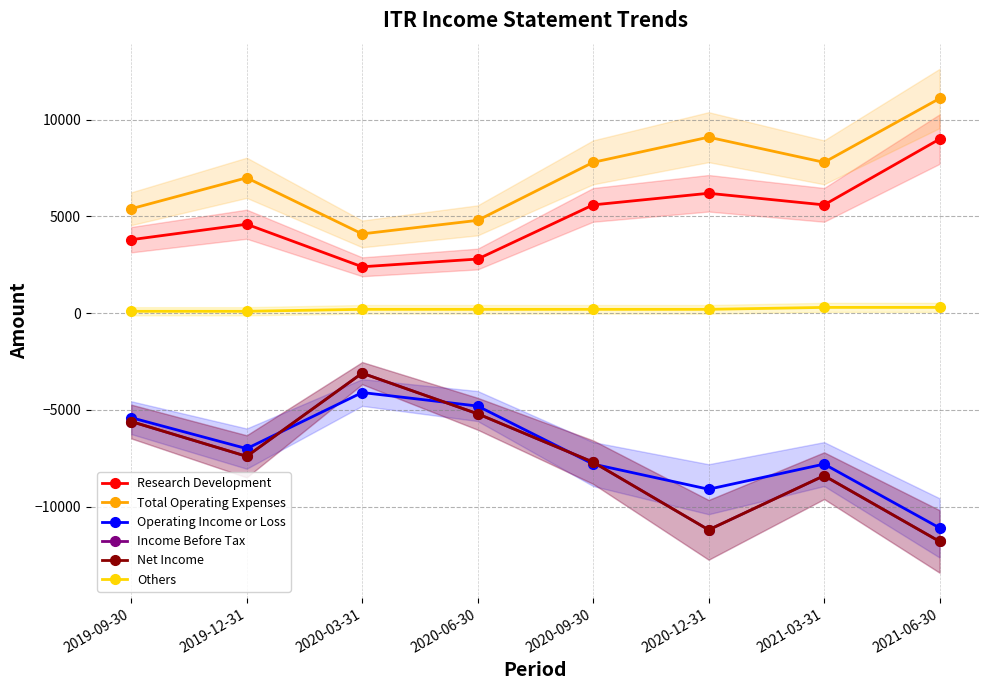

True or false: Net Income and Income Before Tax cross at least once.

False